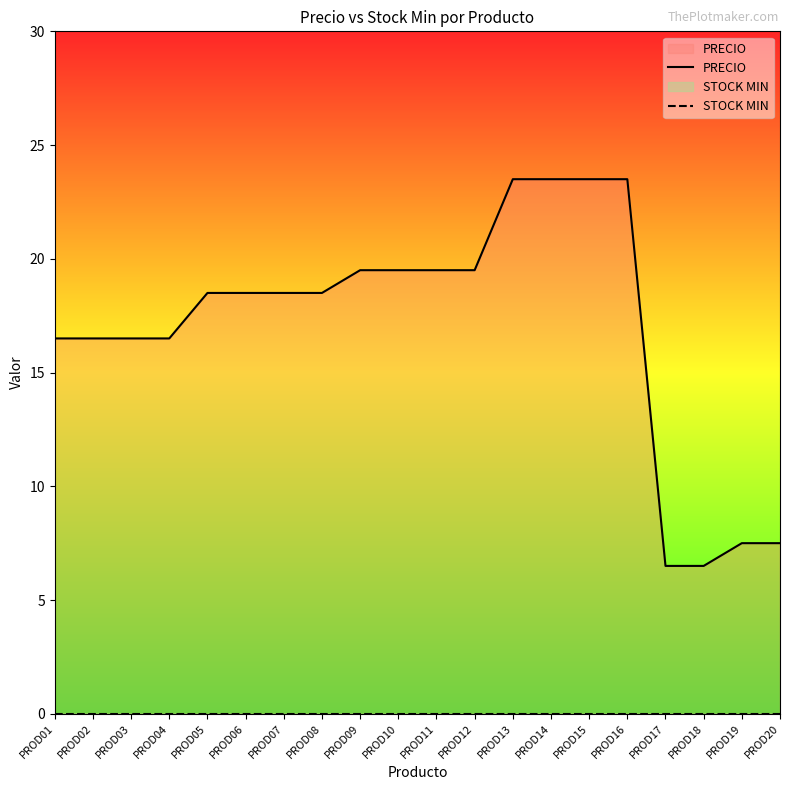

Rank the series at PROD17 from lowest to highest value.

STOCK MIN, PRECIO